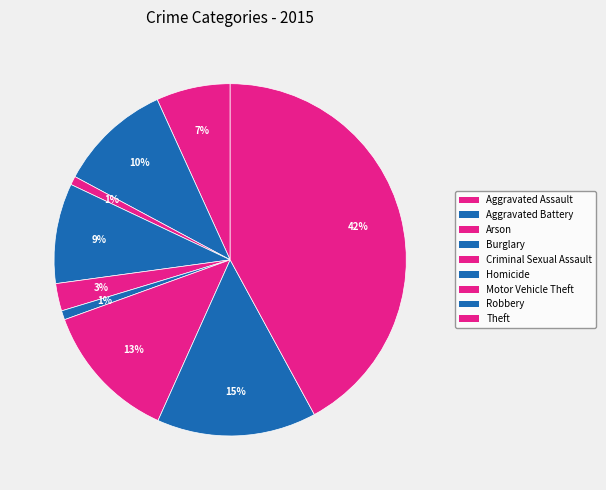

How many segments does this pie chart have?

9